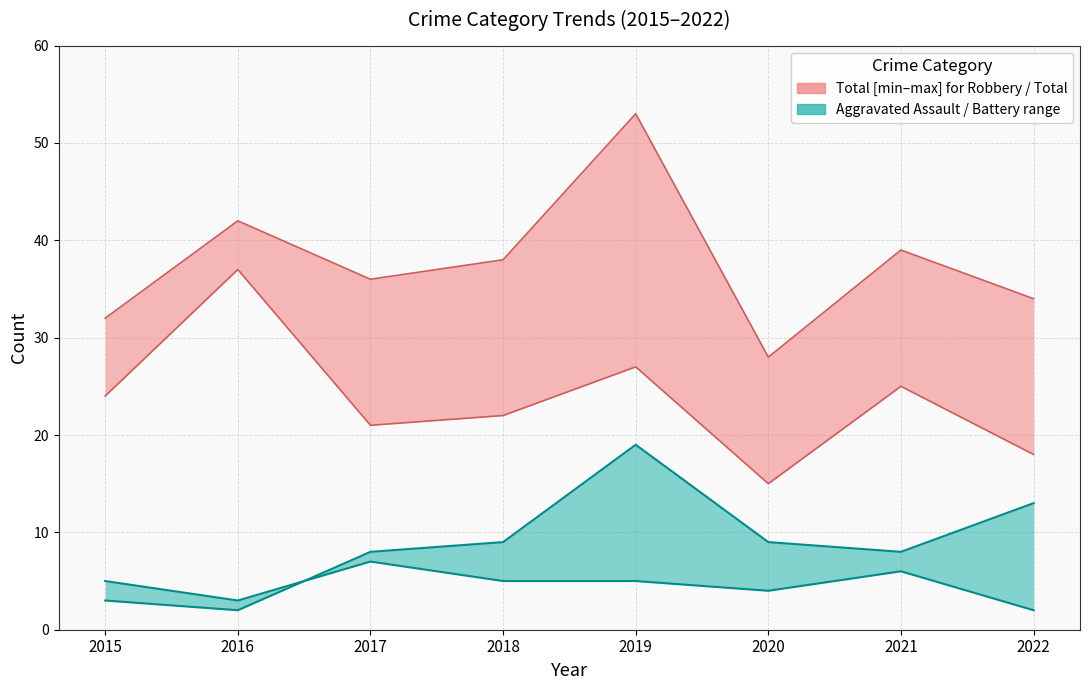

What is the difference between the maximum and minimum values in the Robbery series?

22